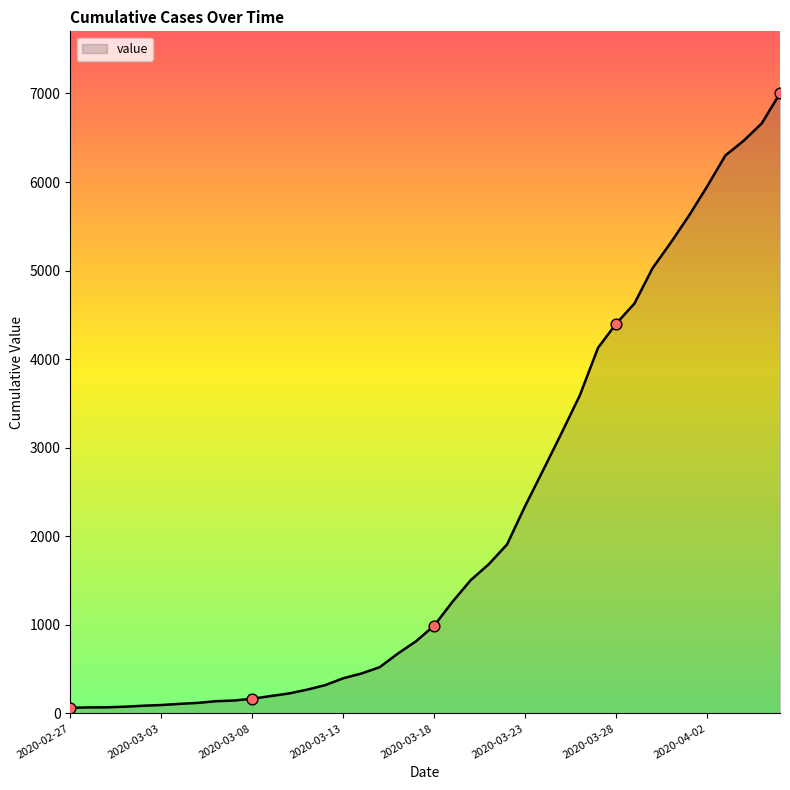

What is the maximum value shown in the chart?

7001